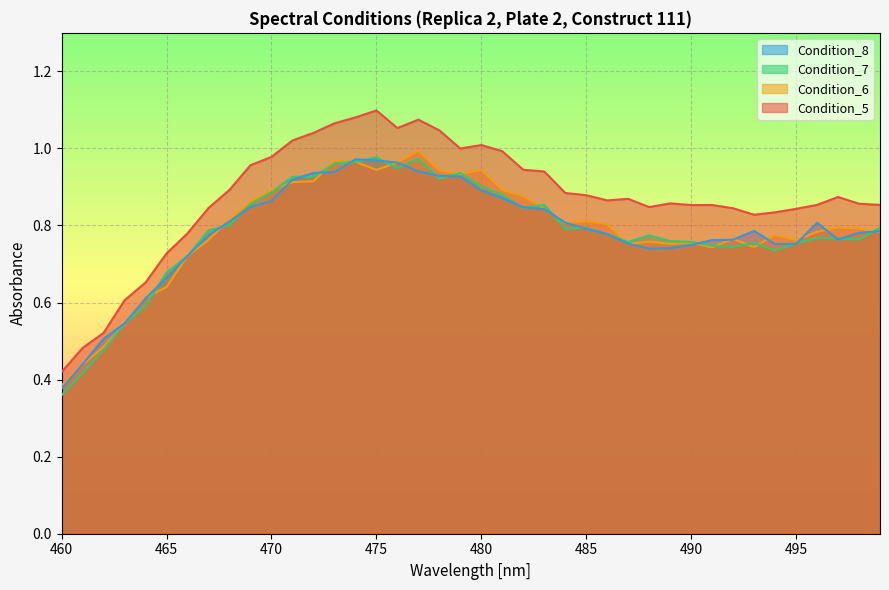

What is the value of the Condition_8 point at the 10th from the left?

0.8